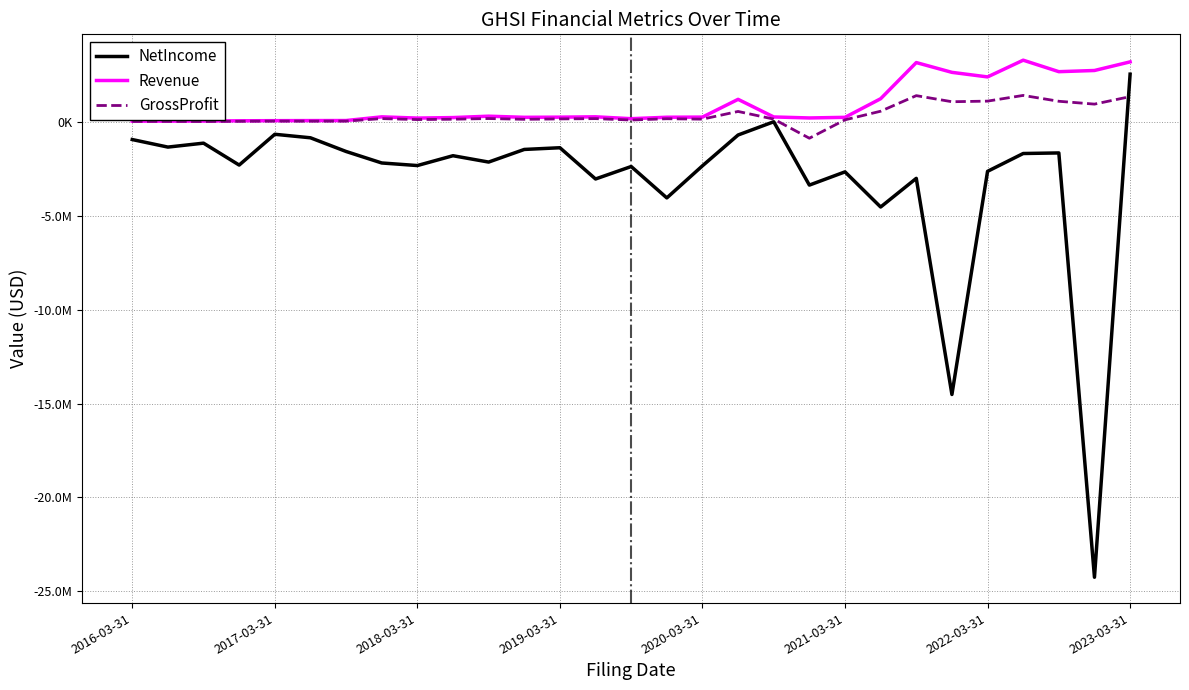

Is this an area chart (filled region under the line)?

No